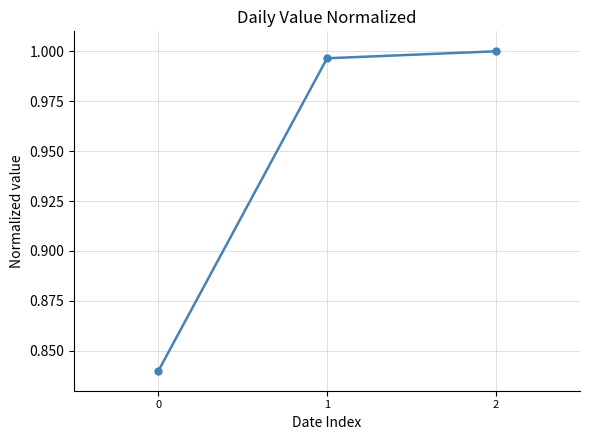

The value at 1 is 1.6. True or false?

False